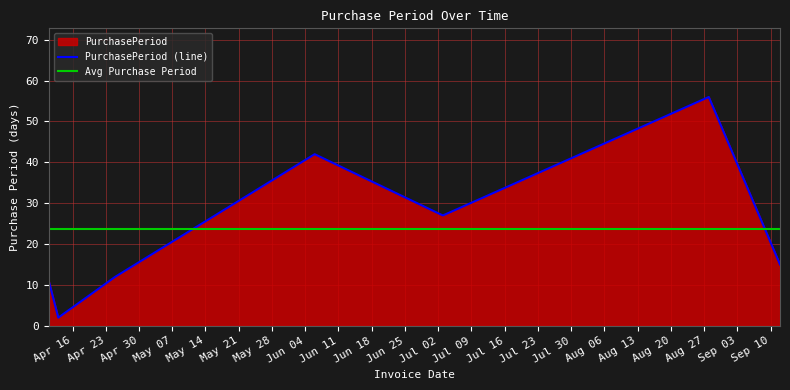

How many points are higher than both their immediate neighbors (excluding endpoints)?

2